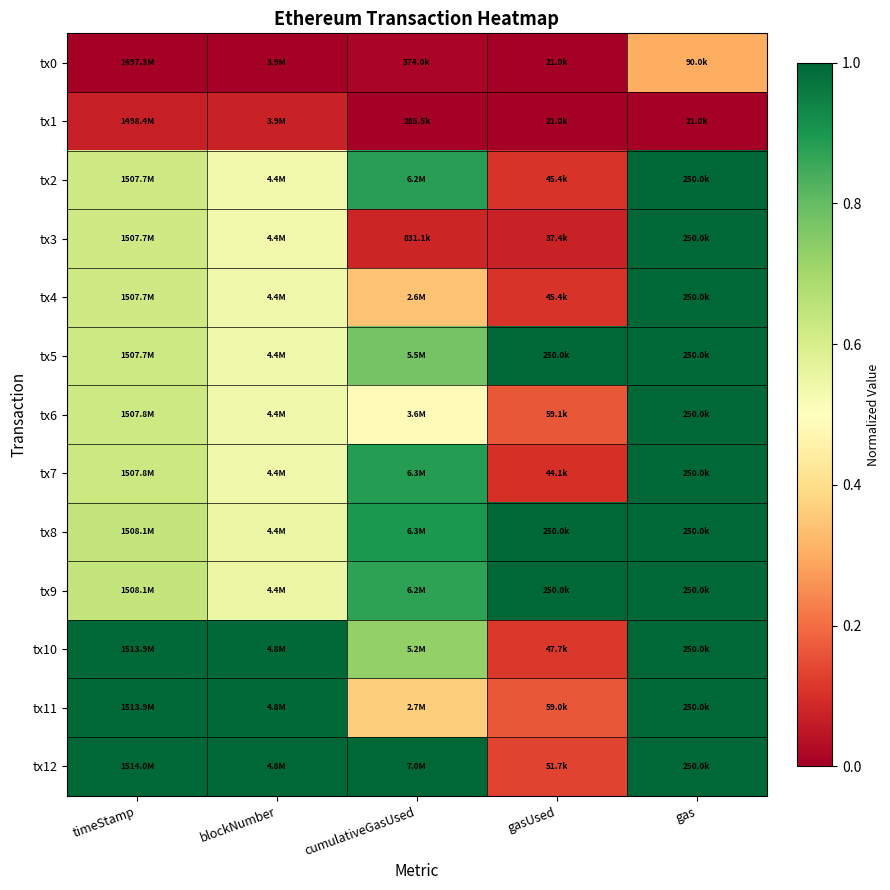

Which has a higher value, blockNumber or gasUsed?

blockNumber